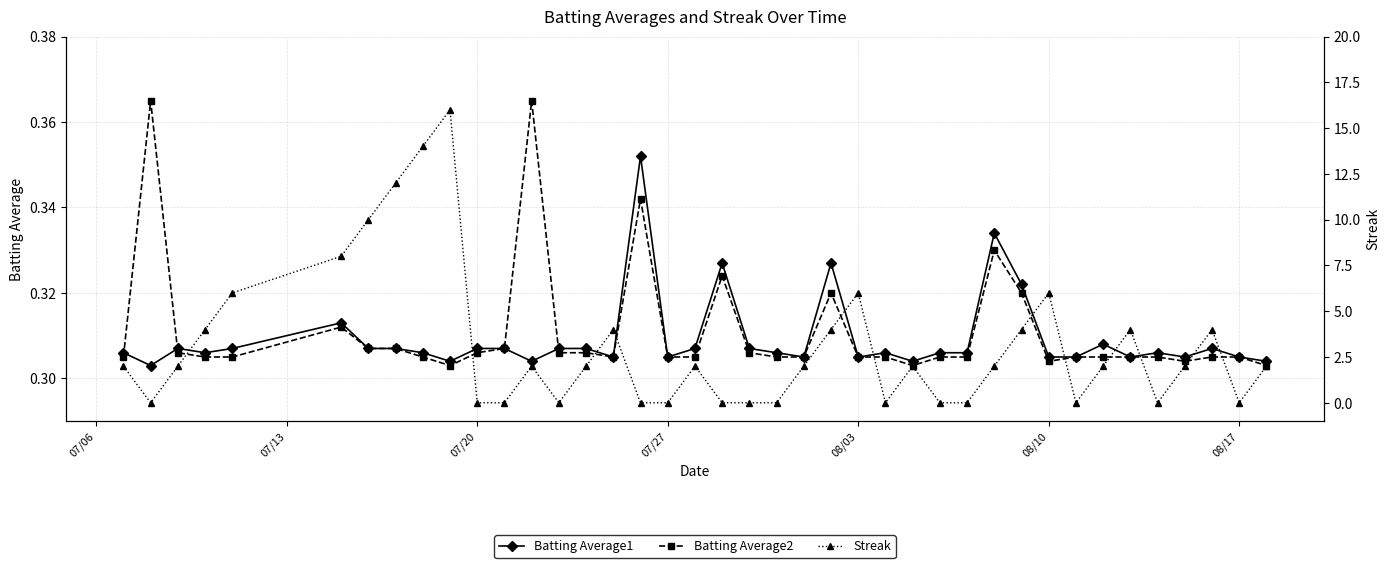

Reading left to right, transcribe all the data shown in this chart.

Batting Average1: 0.3	0.3	0.3	0.3	0.3	0.3	0.3	0.3	0.3	0.3	0.3	0.3	0.3	0.3	0.3	0.3	0.4	0.3	0.3	0.3	0.3	0.3	0.3	0.3	0.3	0.3	0.3	0.3	0.3	0.3	0.3	0.3	0.3	0.3	0.3	0.3	0.3	0.3	0.3	0.3
Batting Average2: 0.3	0.4	0.3	0.3	0.3	0.3	0.3	0.3	0.3	0.3	0.3	0.3	0.4	0.3	0.3	0.3	0.3	0.3	0.3	0.3	0.3	0.3	0.3	0.3	0.3	0.3	0.3	0.3	0.3	0.3	0.3	0.3	0.3	0.3	0.3	0.3	0.3	0.3	0.3	0.3
Streak: 2.0	0.0	2.0	4.0	6.0	8.0	10.0	12.0	14.0	16.0	0.0	0.0	2.0	0.0	2.0	4.0	0.0	0.0	2.0	0.0	0.0	0.0	2.0	4.0	6.0	0.0	2.0	0.0	0.0	2.0	4.0	6.0	0.0	2.0	4.0	0.0	2.0	4.0	0.0	2.0